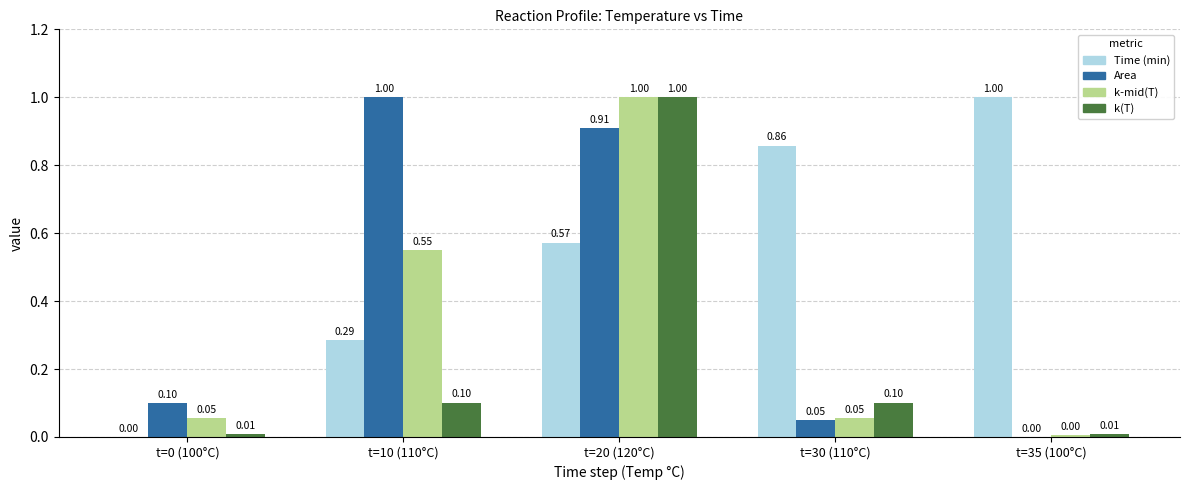

What is the sum of the Time (min) values at t=10 (110°C) and t=30 (110°C)?

1.1